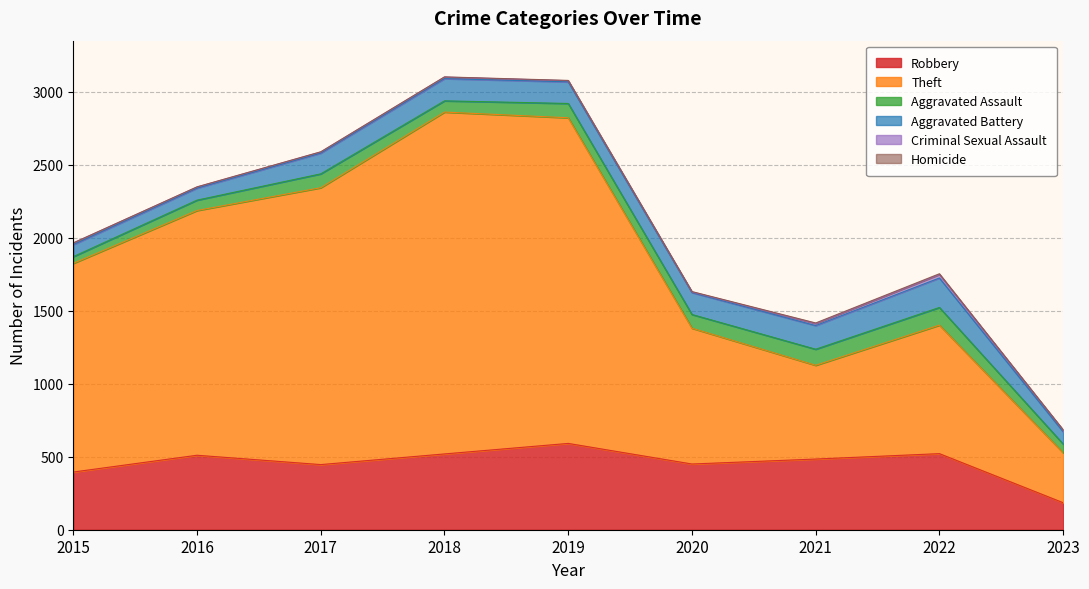

At which category does Robbery reach its first local peak?

2016